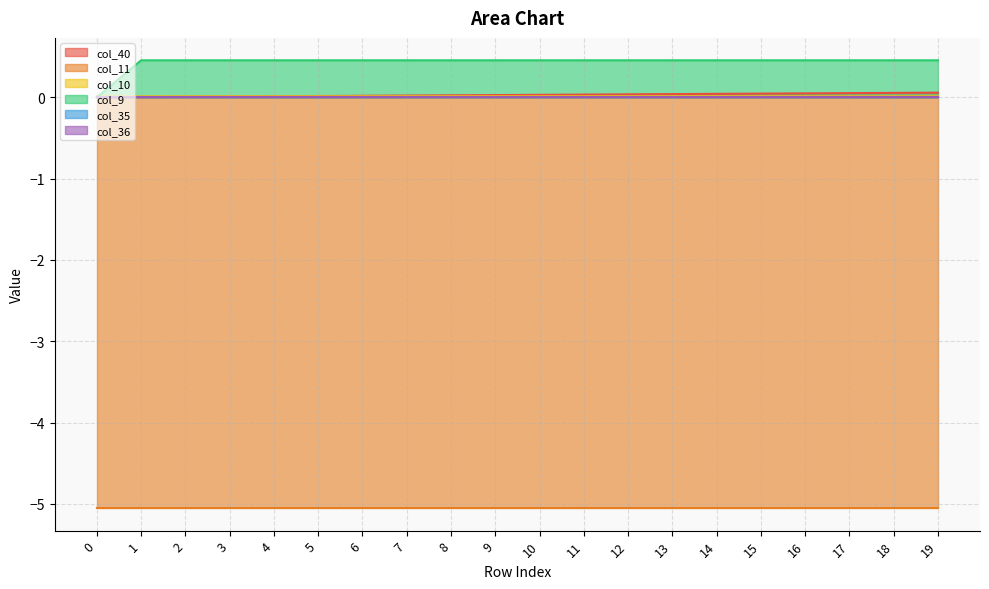

Is it true that col_40 equals 0.0 at 8?

False